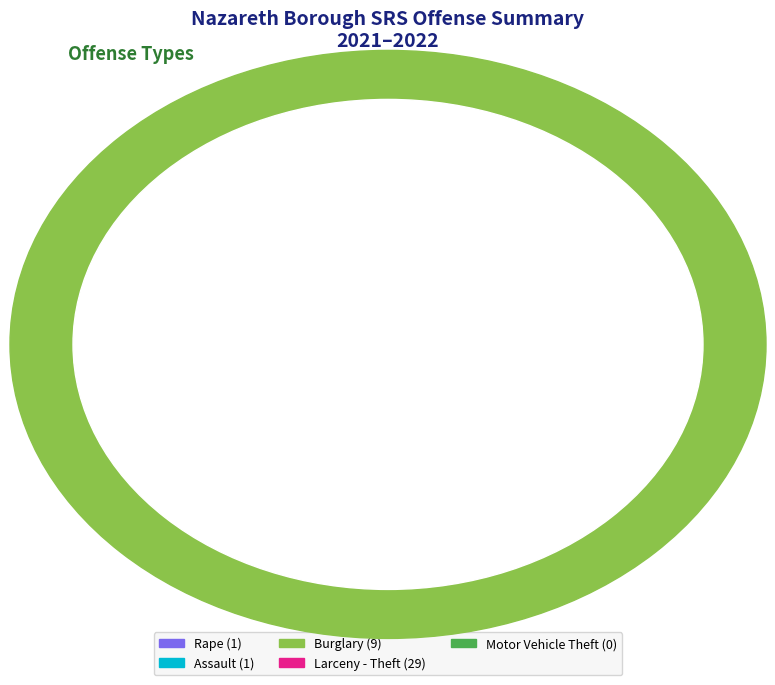

What percentage do Motor Vehicle Theft and Rape together represent?

2.5%